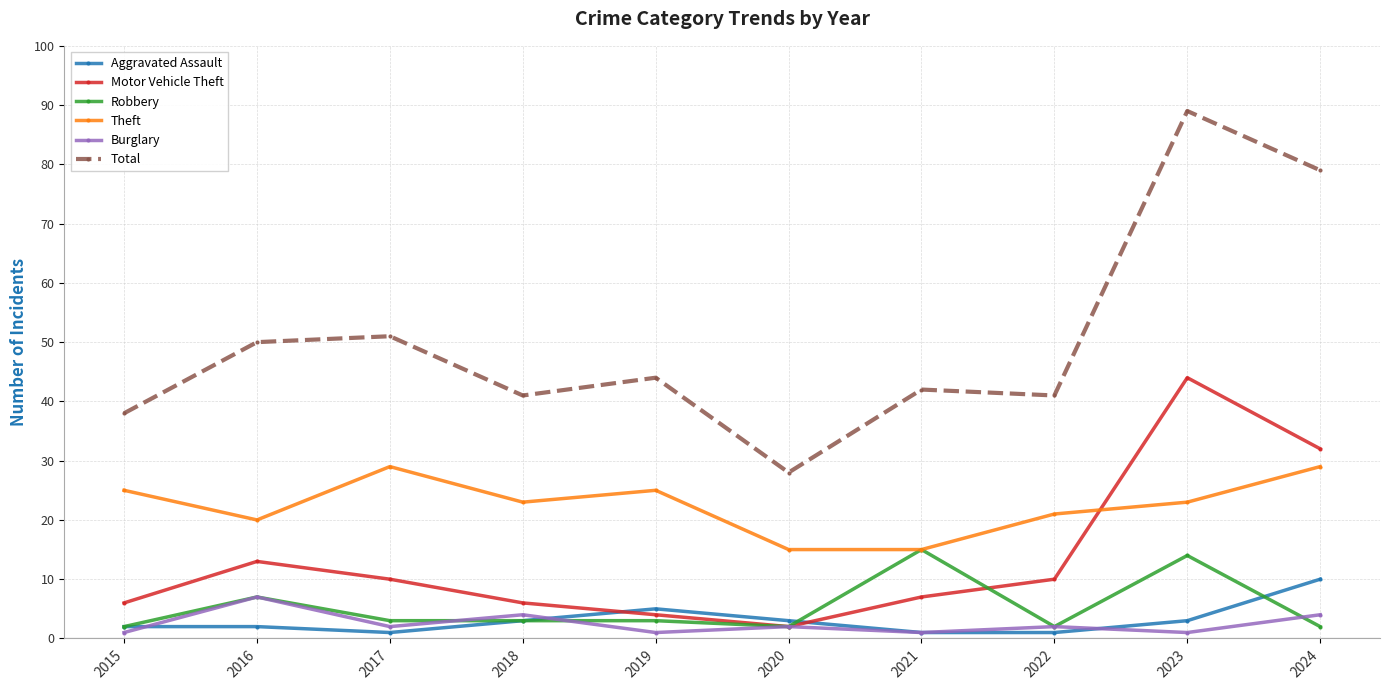

True or false: Aggravated Assault and Total intersect in this chart.

False